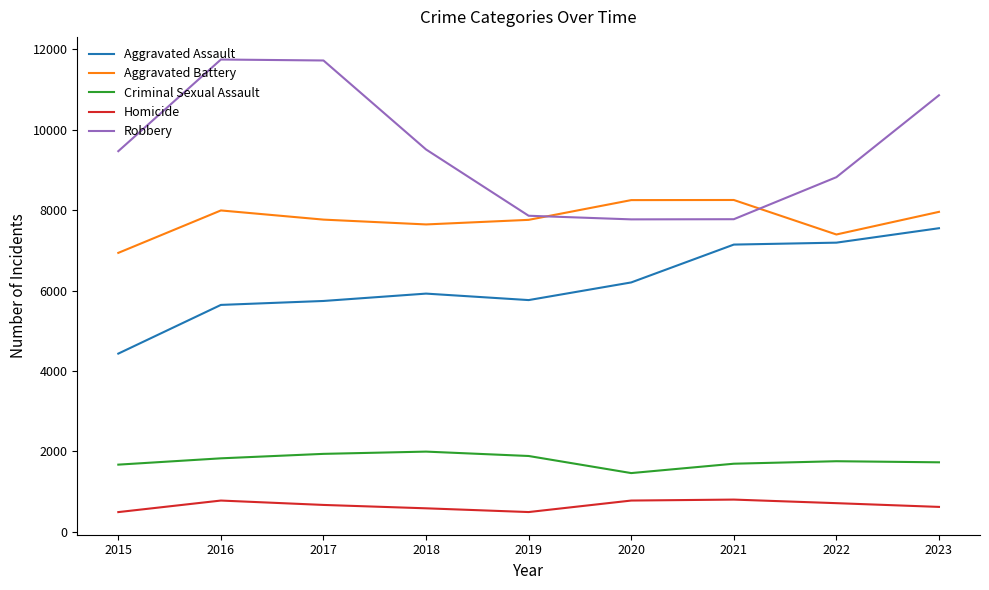

At which label is Aggravated Assault closest to 5991?

2018